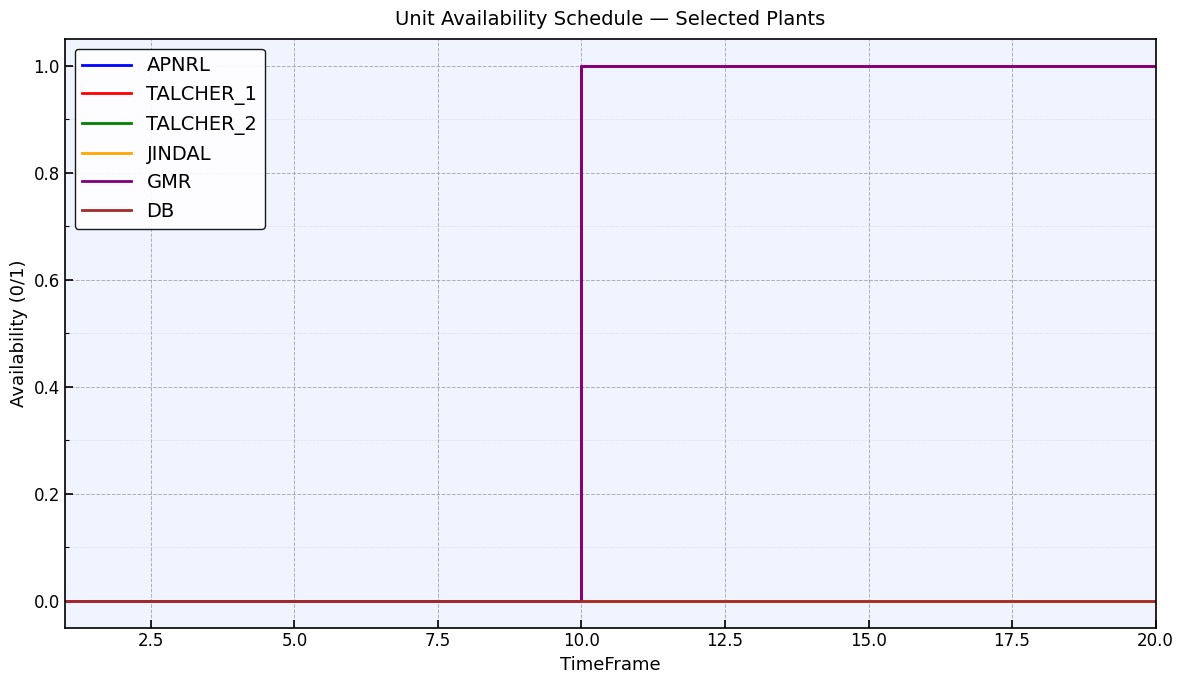

At how many categories does at least one series exceed 0?

11